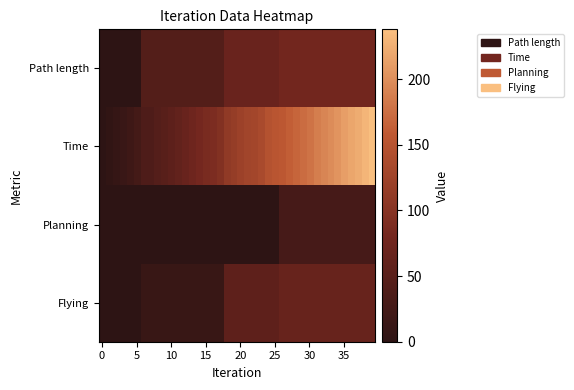

Which series has the largest range (max minus min)?

Time